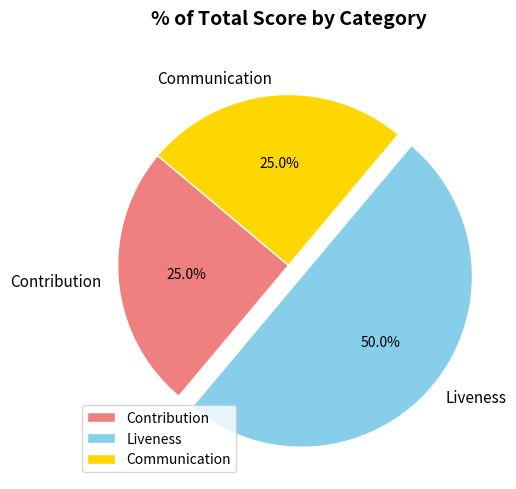

What is the ratio of the value at Liveness to the value at Communication?

2.0